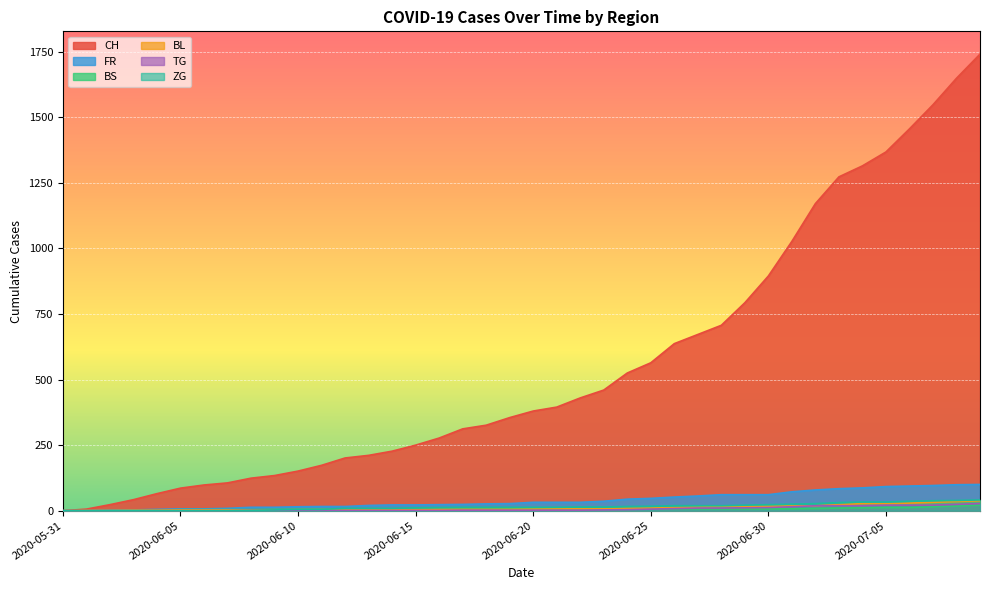

The BL series shows 7 at 2020-06-10. True or false?

False